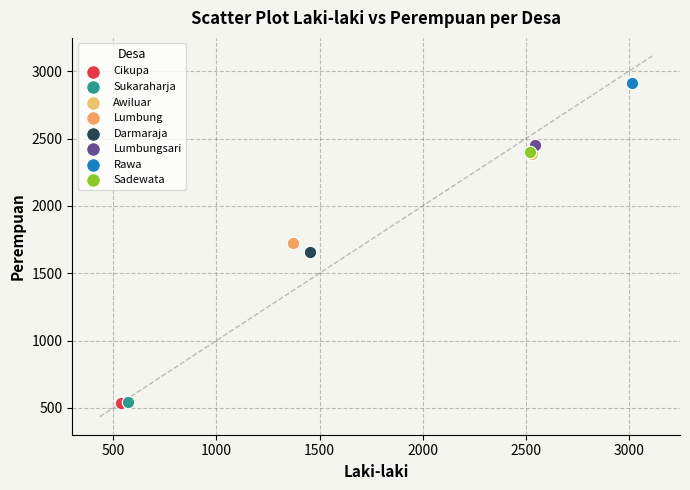

Which series reaches the maximum Y coordinate?

Rawa